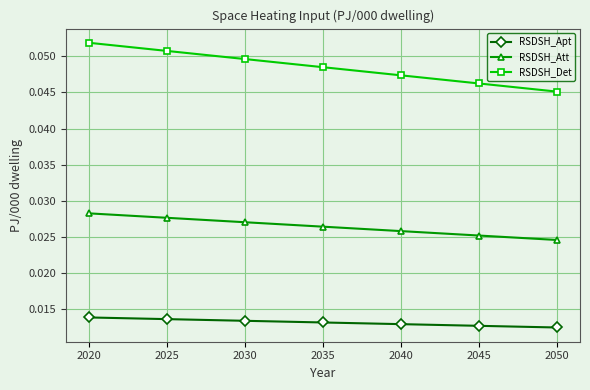

How many distinct data groups are displayed?

3